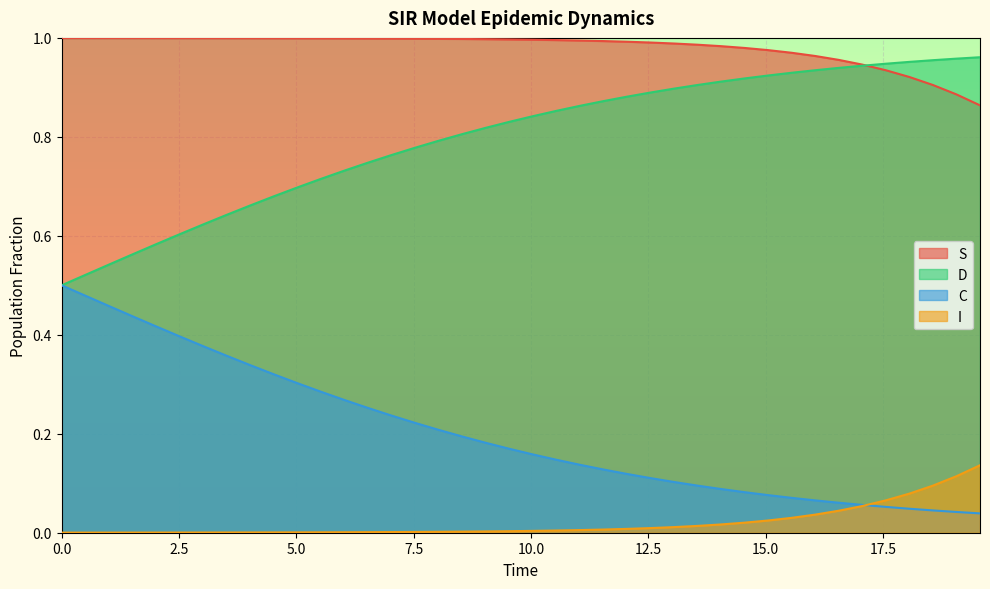

True or false: I and D intersect in this chart.

False